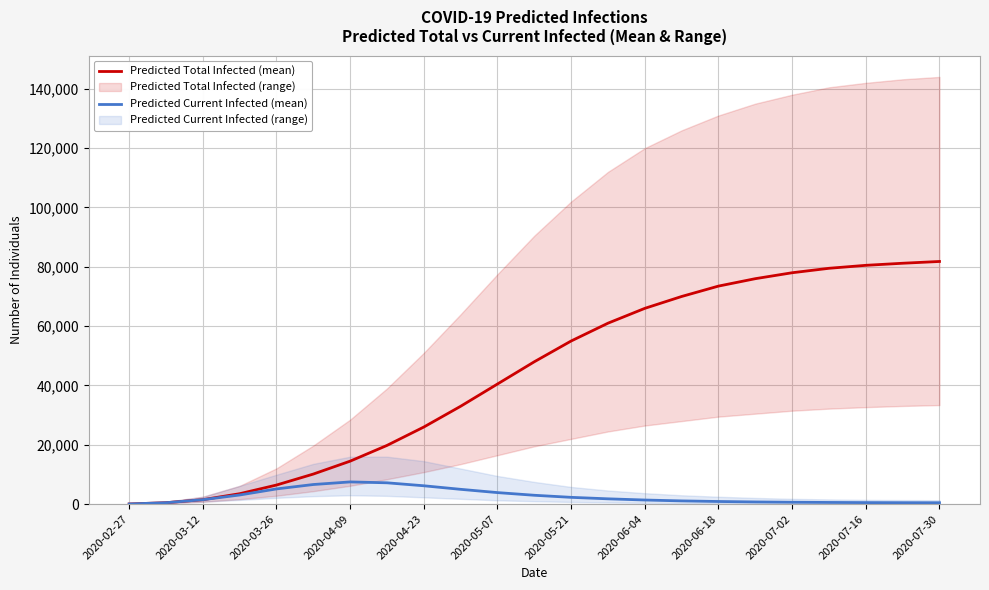

At how many categories does at least one series exceed 4090?

19